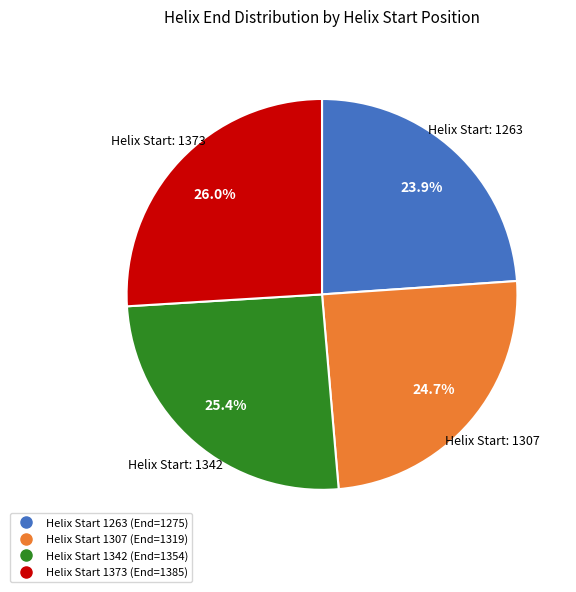

Is there a majority slice in this chart?

No